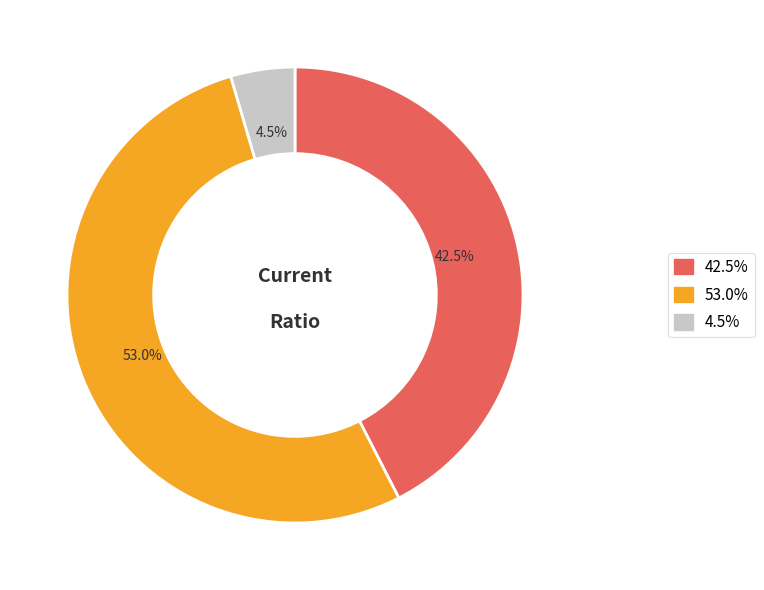

Which category has the smallest portion of the pie?

4.5%